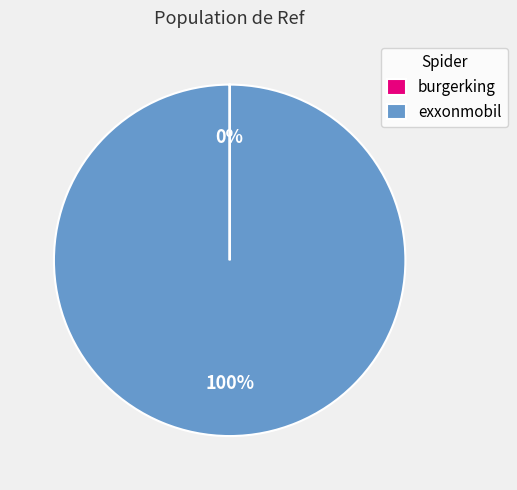

Is exxonmobil the majority of the pie?

Yes